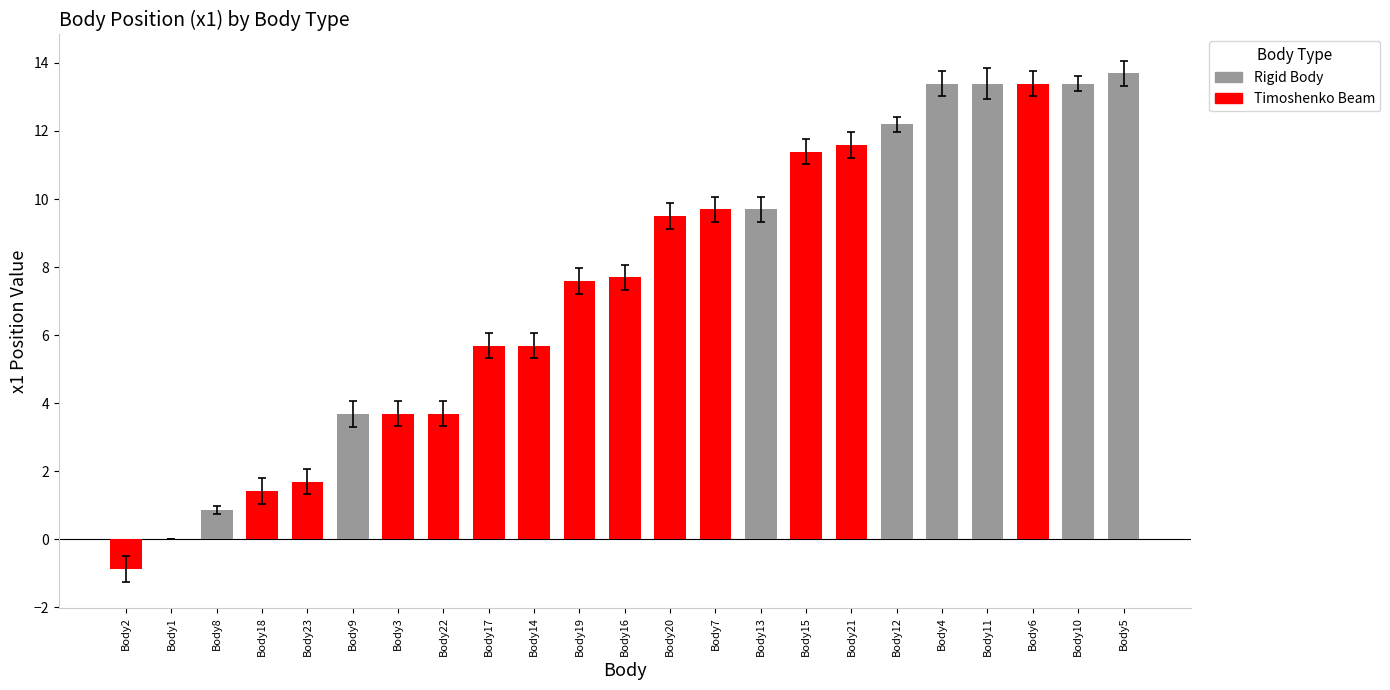

Reading right to left, list all the values displayed in this chart.

Body5=13.7	Body10=13.4	Body6=13.4	Body11=13.4	Body4=13.4	Body12=12.2	Body21=11.6	Body15=11.4	Body13=9.7	Body7=9.7	Body20=9.5	Body16=7.7	Body19=7.6	Body14=5.7	Body17=5.7	Body22=3.7	Body3=3.7	Body9=3.7	Body23=1.7	Body18=1.4	Body8=0.9	Body1=0.0	Body2=-0.9